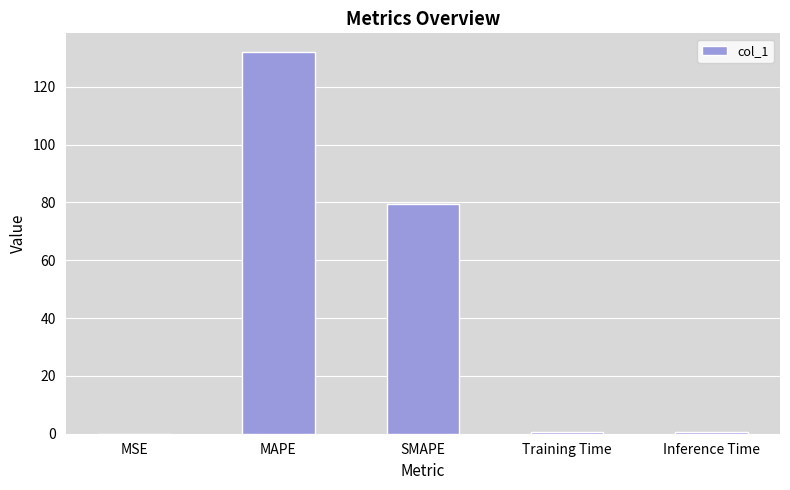

What is the change in value from MAPE to SMAPE?

-52.4